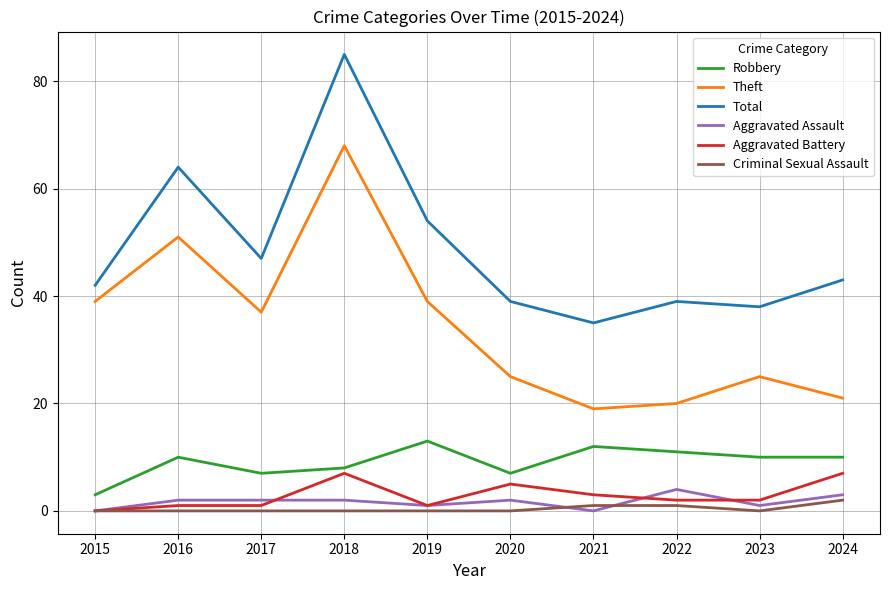

What is the difference between the maximum and second lowest values in the Aggravated Battery series?

6